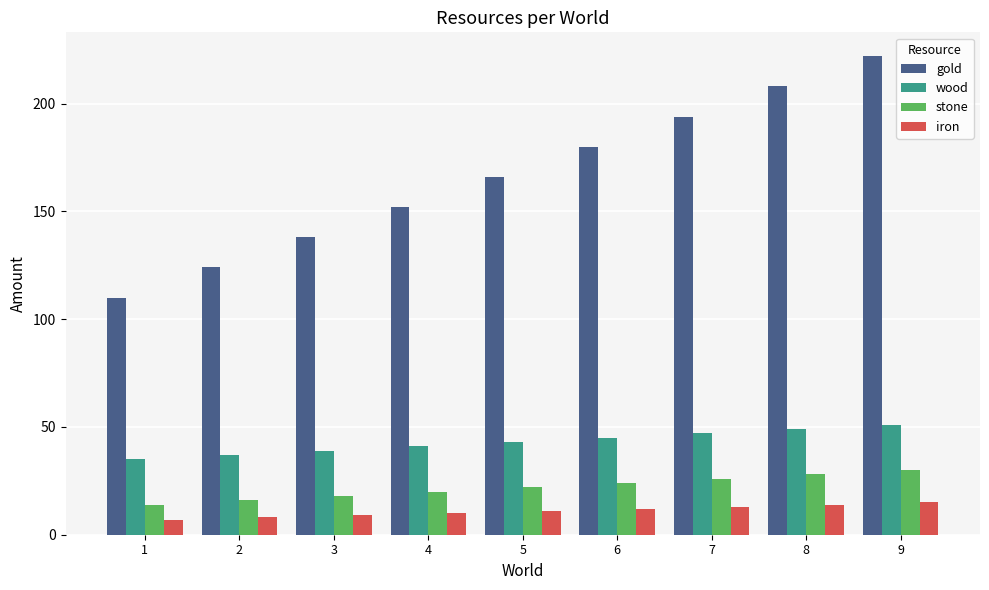

Which series has the largest total across all categories?

gold